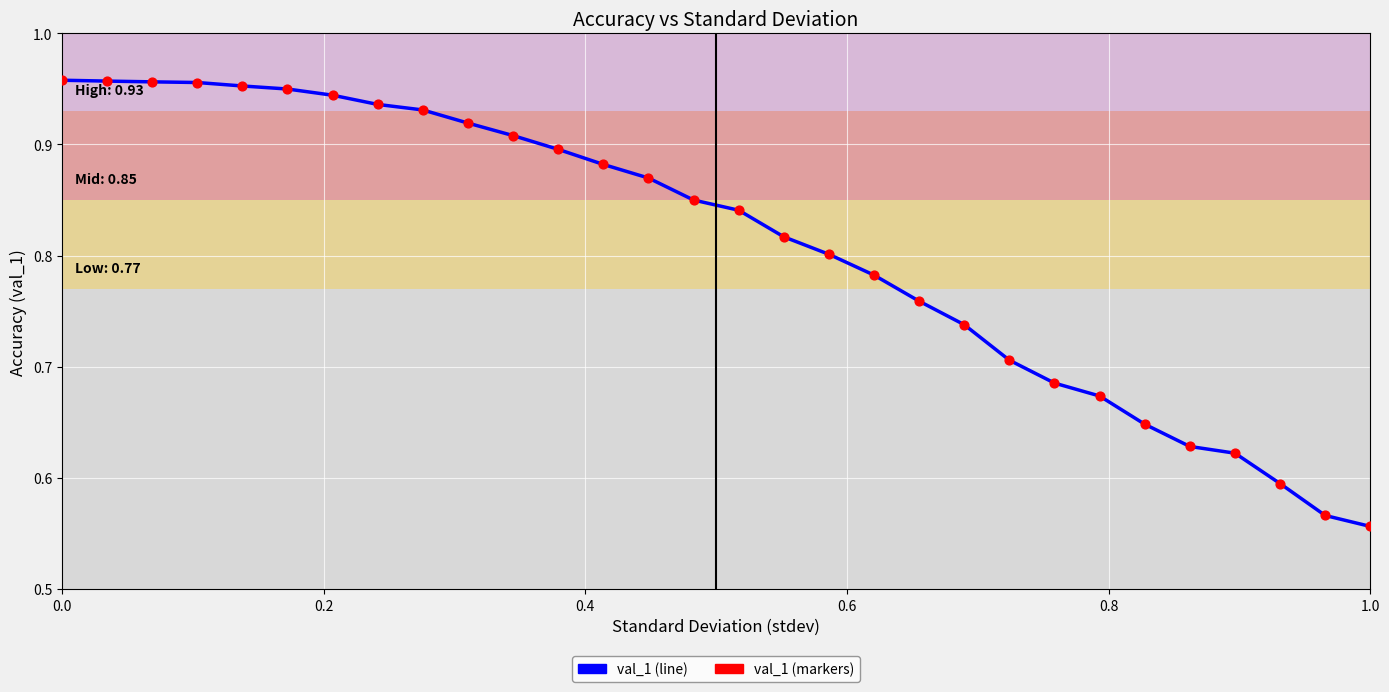

What is the difference between the maximum and minimum values?

0.4